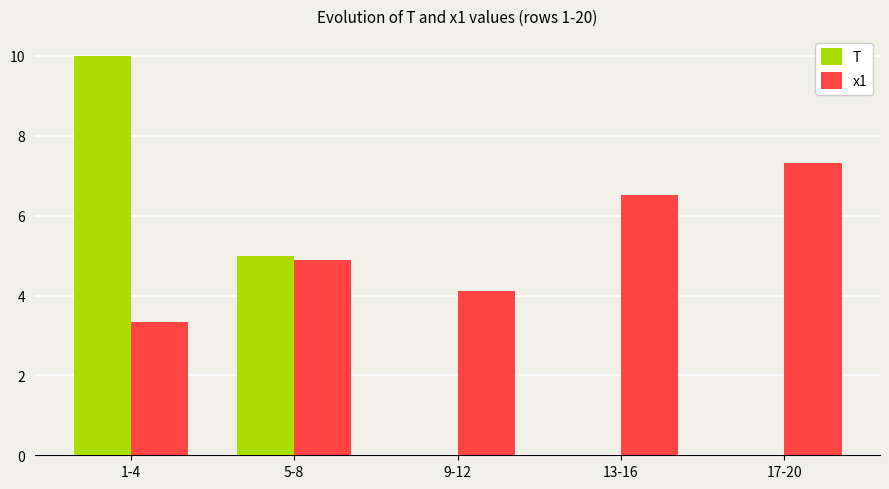

At which label is x1 closest to 5?

5-8